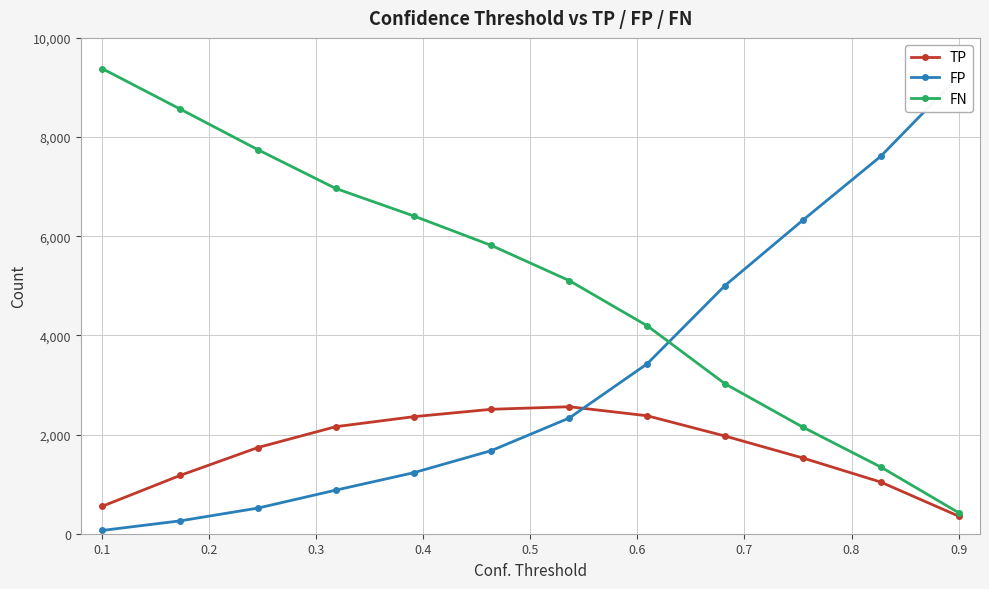

What is the lowest value of the TP series?

355